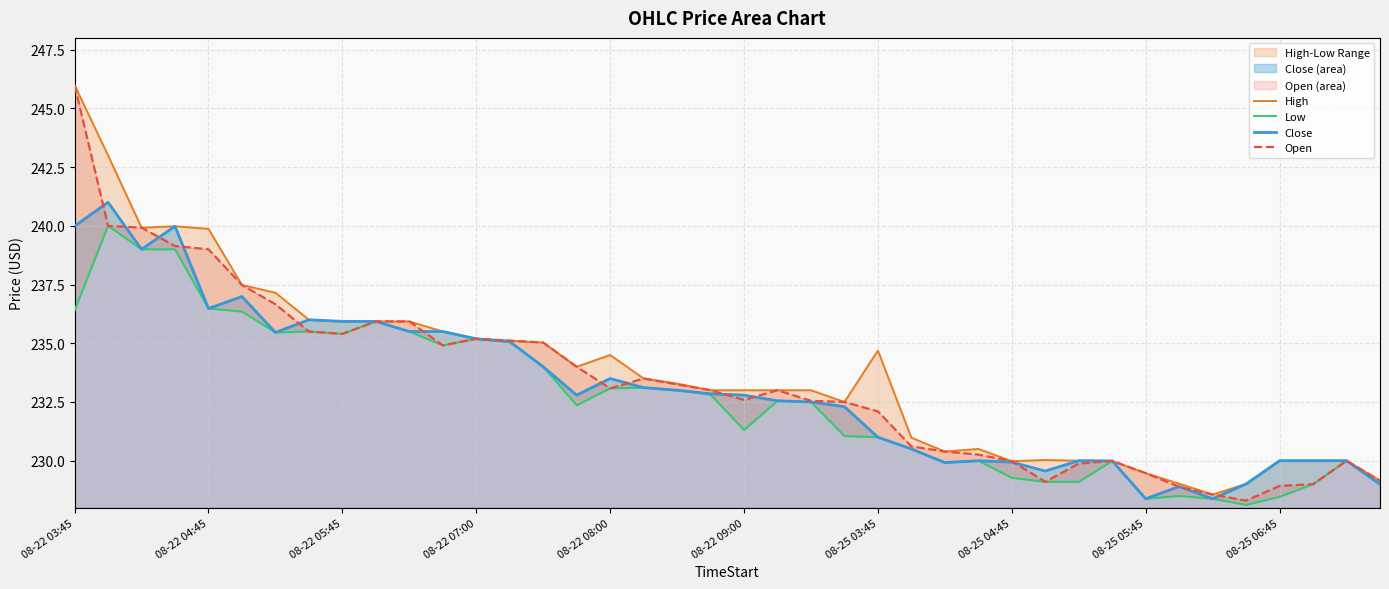

What is the highest value of the Close series?

241.0